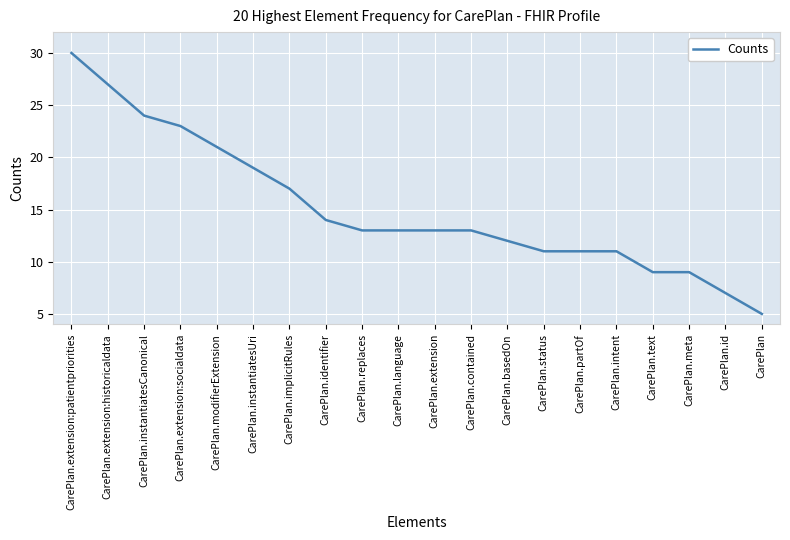

What is the greatest value displayed?

30